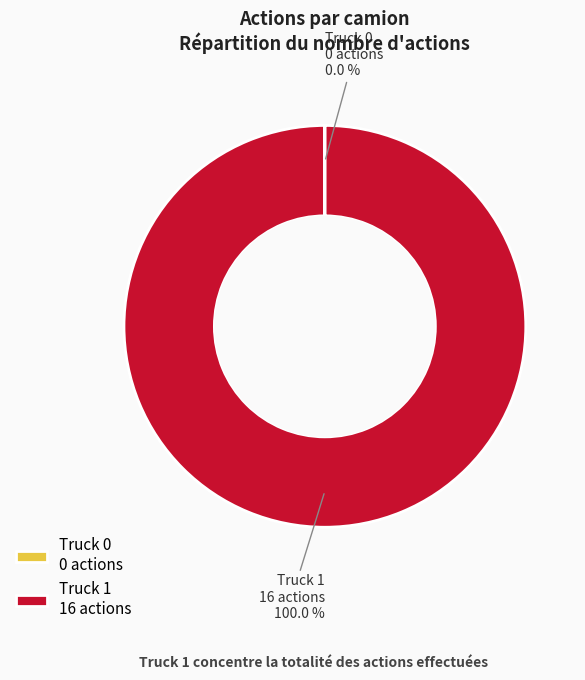

Which slice is the largest?

Truck 1